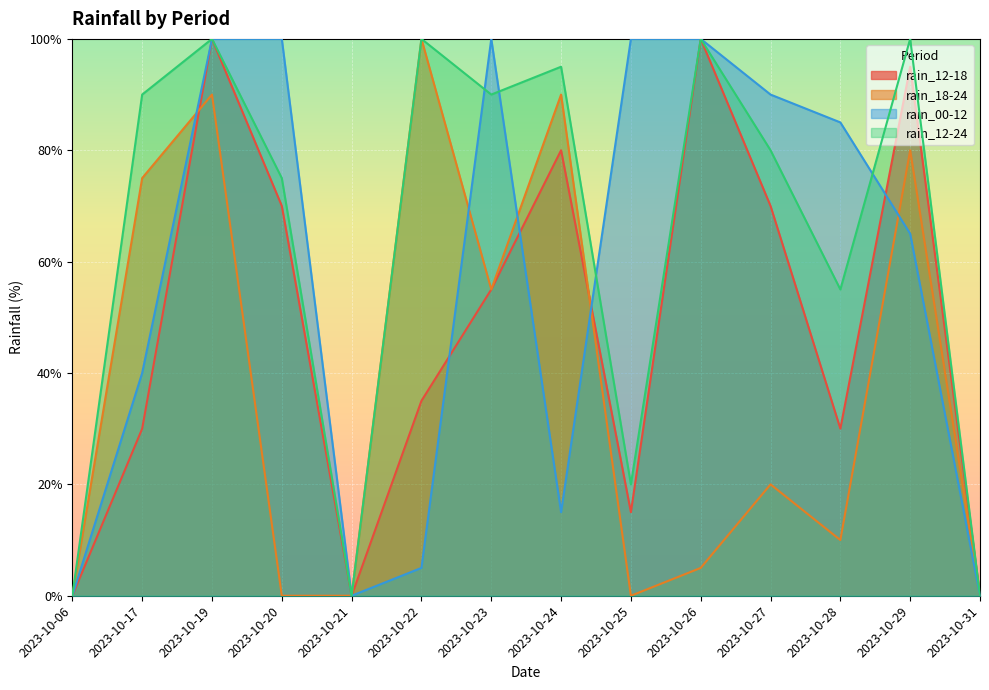

What is the average value of the rain_00-12 series?

57